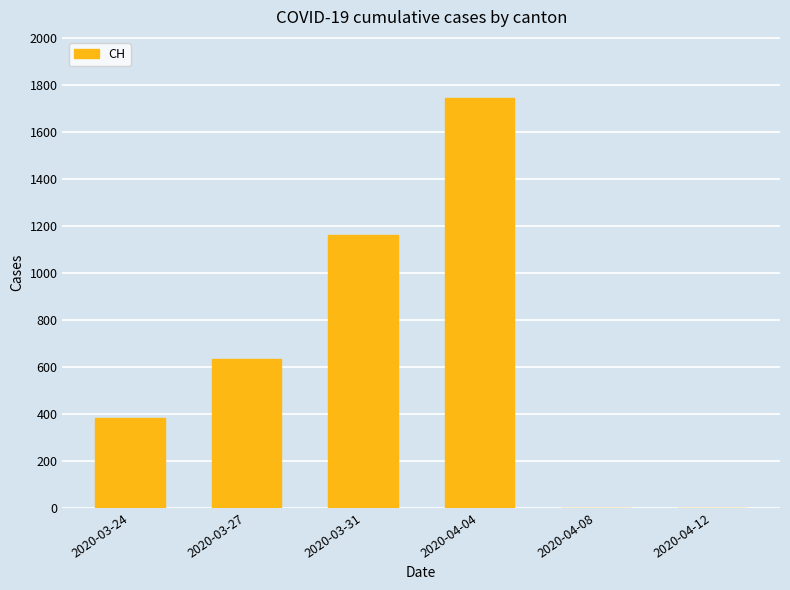

Count the number of data series in this chart.

1